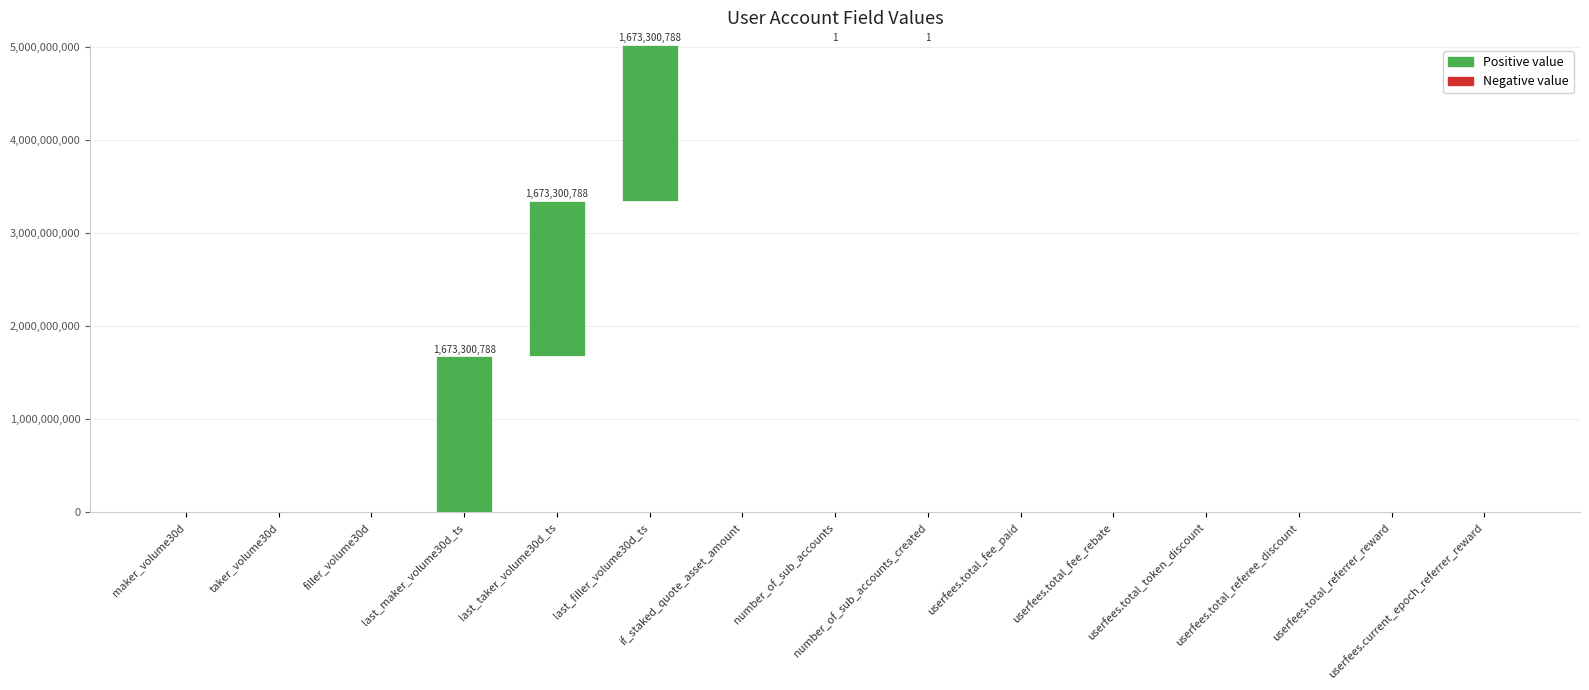

What is the average value?

334660158